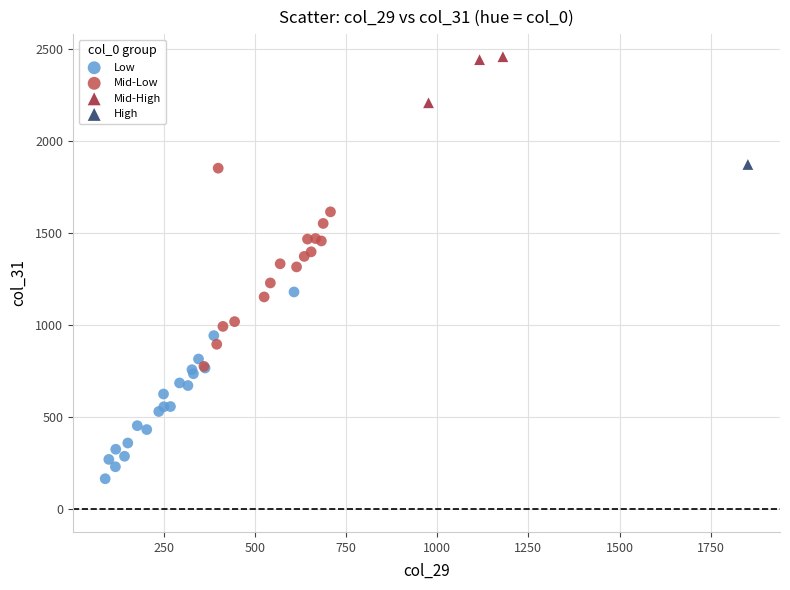

Which series contains the lowest Y value?

Low